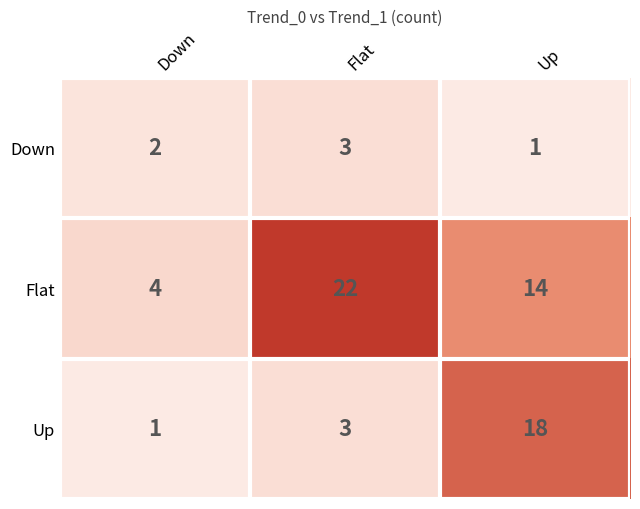

Is it true that Flat equals 14 at Up?

True